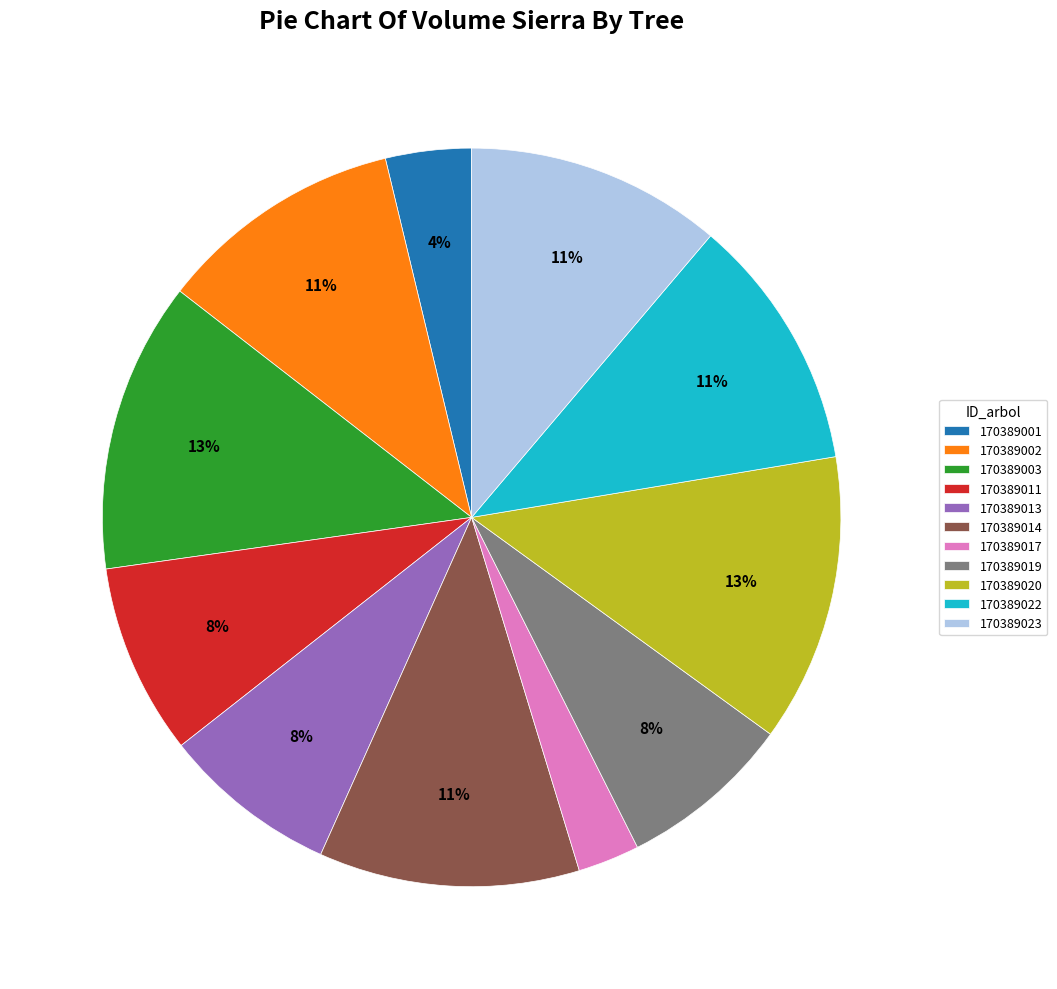

Combined, do 170389014 and 170389017 account for over 50%?

No